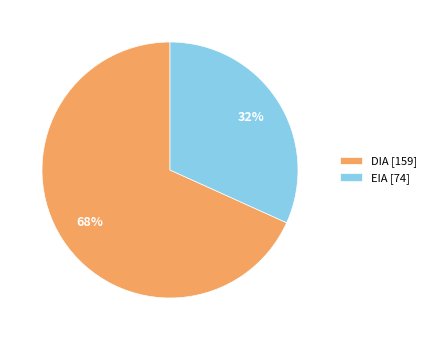

Which has a higher value, EIA or DIA?

DIA